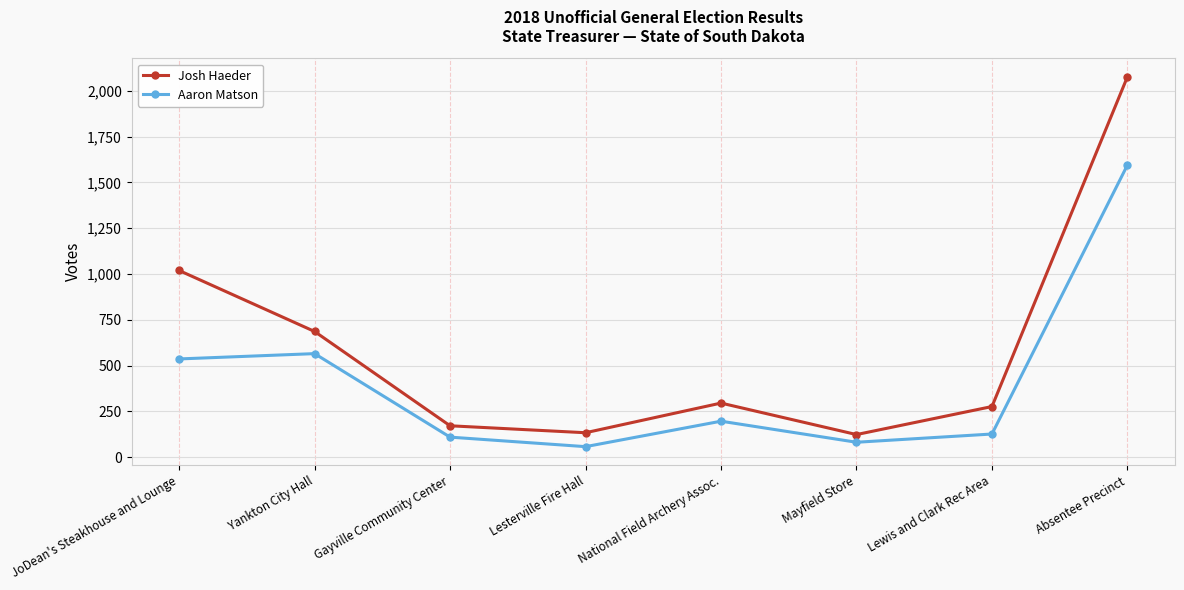

What is the sum of the Josh Haeder values at Mayfield Store and Yankton City Hall?

809